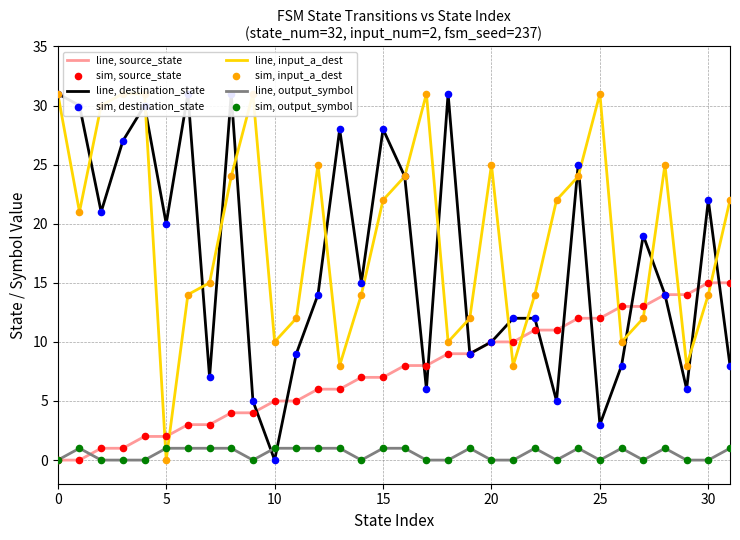

At which category is the sum across all series the highest?

4